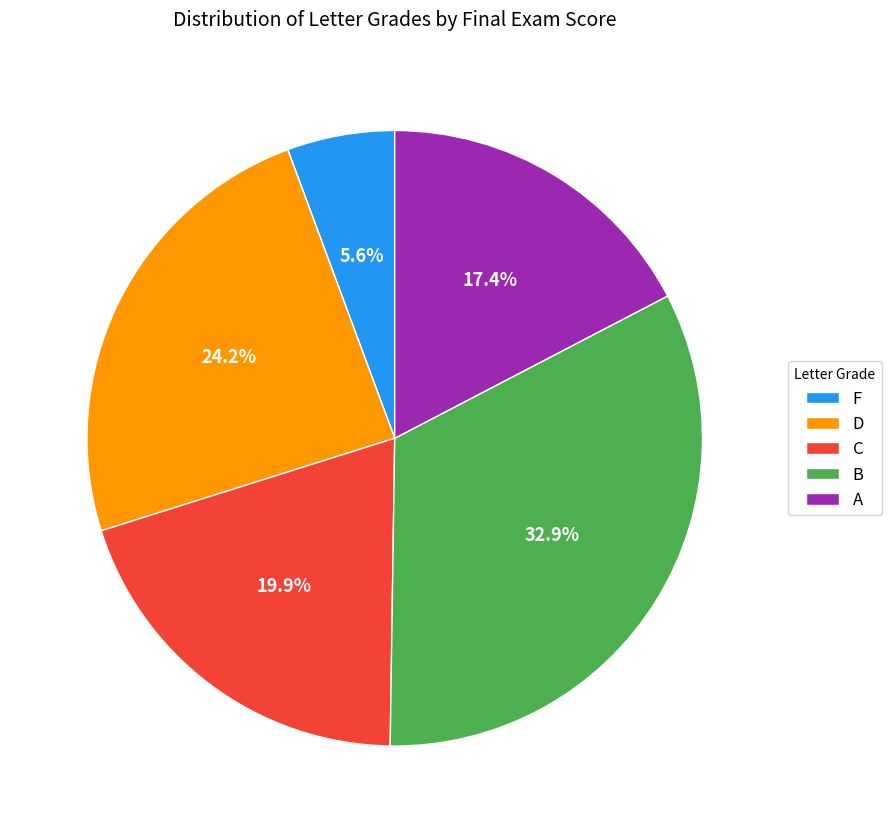

Is C the majority of the pie?

No